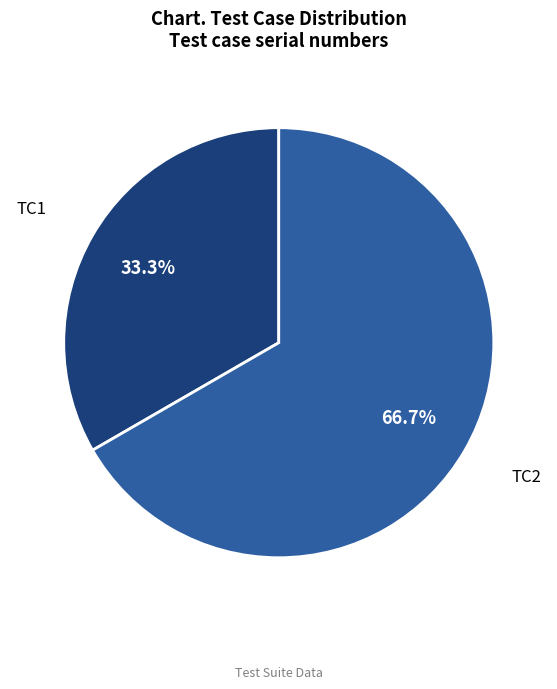

What percentage is the TC2 slice, to the nearest percent?

67%